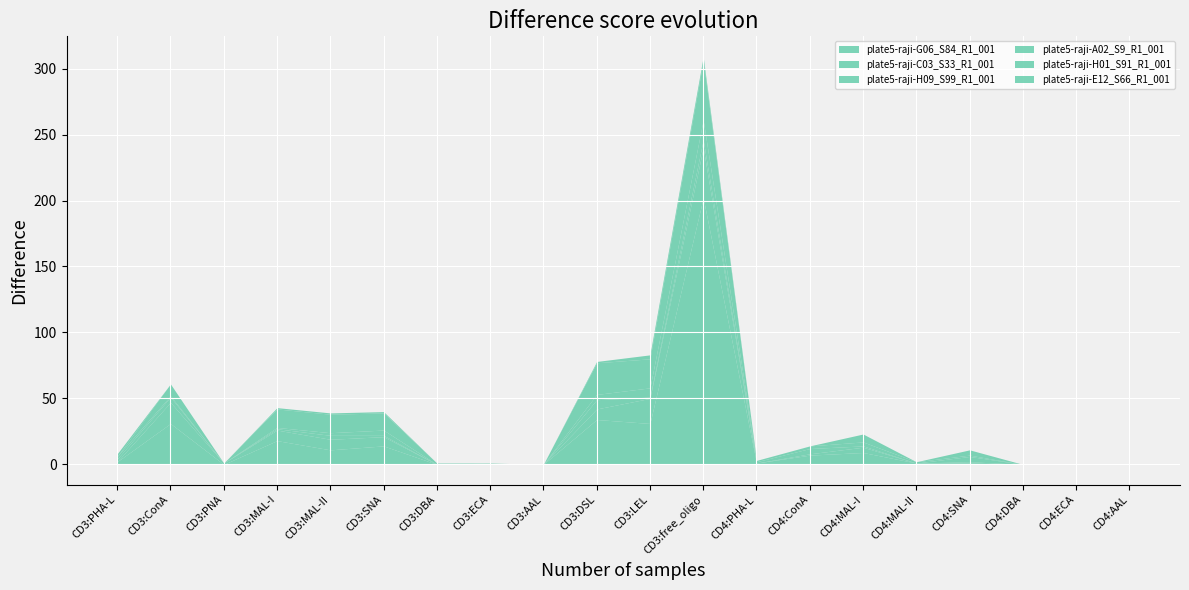

Rank the categories by plate5-raji-G06_S84_R1_001 value from highest to lowest.

CD3:free_oligo, CD3:DSL, CD3:ConA, CD3:LEL, CD3:MAL-I, CD3:SNA, CD3:MAL-II, CD4:MAL-I, CD4:ConA, CD3:PHA-L, CD3:ECA, CD4:PHA-L, CD4:MAL-II, CD4:SNA, CD3:PNA, CD3:DBA, CD3:AAL, CD4:DBA, CD4:ECA, CD4:AAL